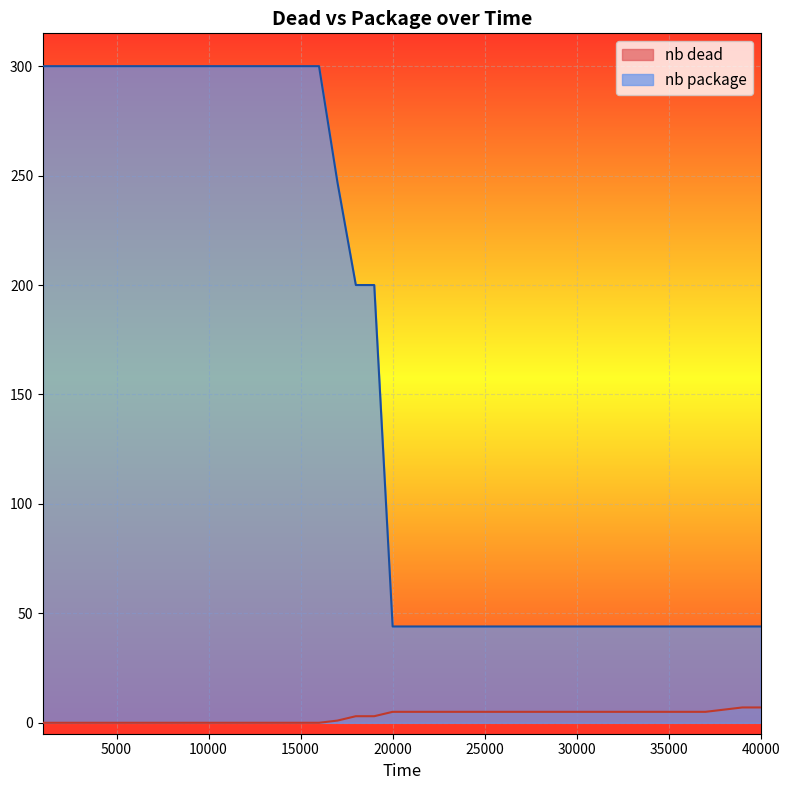

Reading right to left, transcribe all the data shown in this chart.

nb dead: 40000=7	39000=7	38000=6	37000=5	36000=5	35000=5	34000=5	33000=5	32000=5	31000=5	30000=5	29000=5	28000=5	27000=5	26000=5	25000=5	24000=5	23000=5	22000=5	21000=5	20000=5	19000=3	18000=3	17000=1	16000=0	15000=0	14000=0	13000=0	12000=0	11000=0	10000=0	9000=0	8000=0	7000=0	6000=0	5000=0	4000=0	3000=0	2000=0	1000=0
nb package: 40000=44	39000=44	38000=44	37000=44	36000=44	35000=44	34000=44	33000=44	32000=44	31000=44	30000=44	29000=44	28000=44	27000=44	26000=44	25000=44	24000=44	23000=44	22000=44	21000=44	20000=44	19000=200	18000=200	17000=247	16000=300	15000=300	14000=300	13000=300	12000=300	11000=300	10000=300	9000=300	8000=300	7000=300	6000=300	5000=300	4000=300	3000=300	2000=300	1000=300